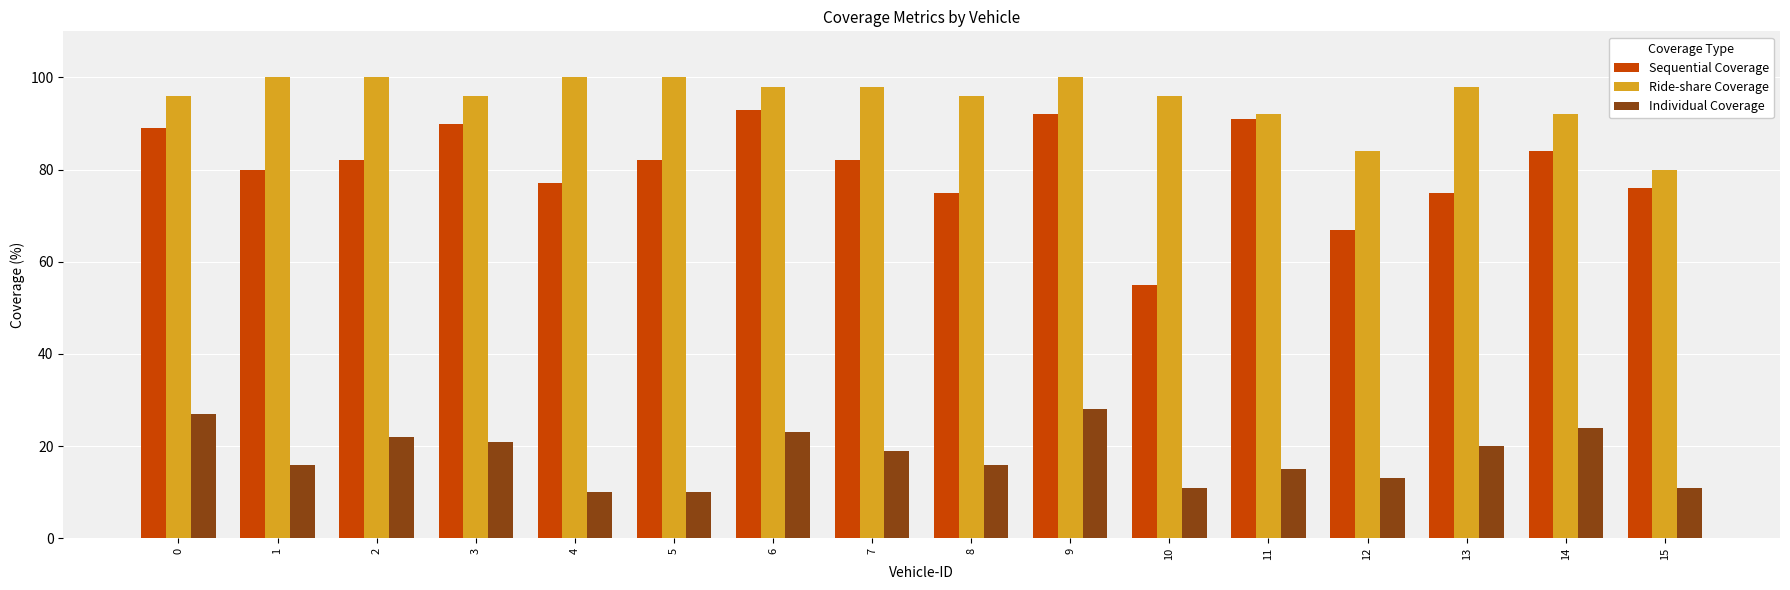

What are all the series names shown in the legend?

Sequential Coverage, Ride-share Coverage, Individual Coverage